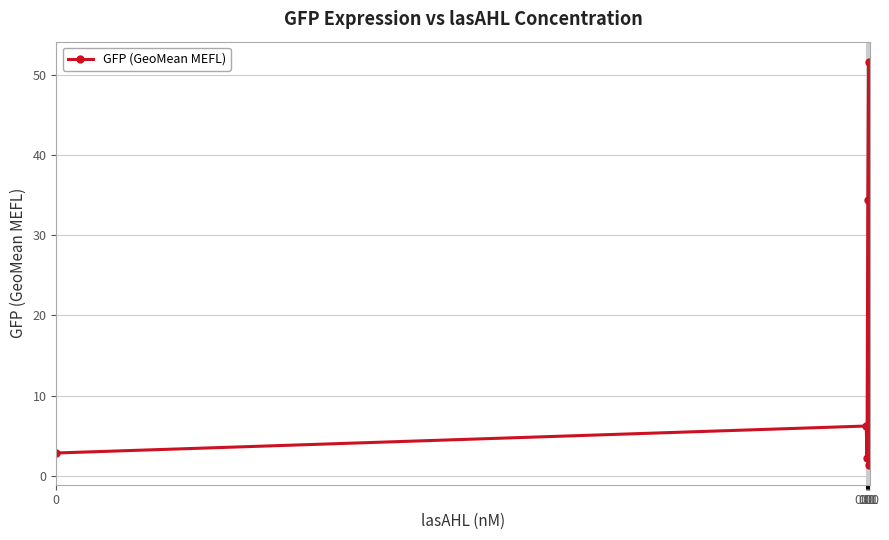

How many series are shown in this chart?

1